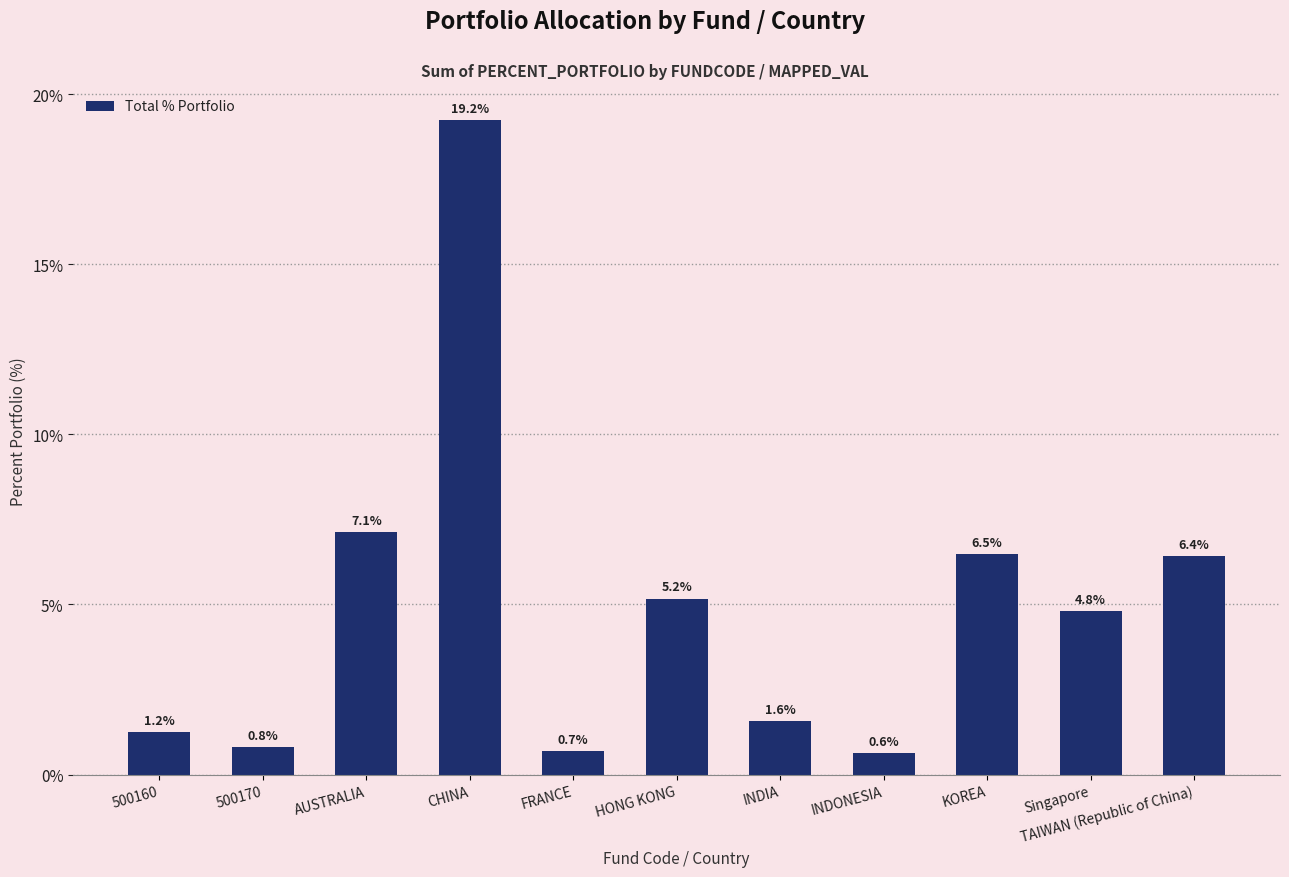

List the labels in order of value, smallest first.

INDONESIA, FRANCE, 500170, 500160, INDIA, Singapore, HONG KONG, TAIWAN (Republic of China), KOREA, AUSTRALIA, CHINA